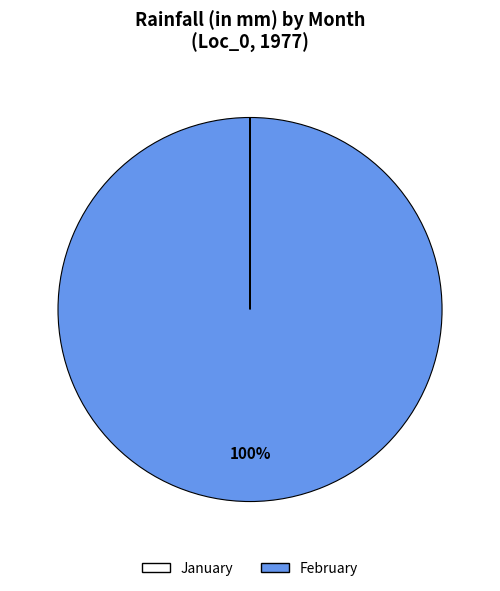

To the nearest percent, what is the average slice percentage?

50%